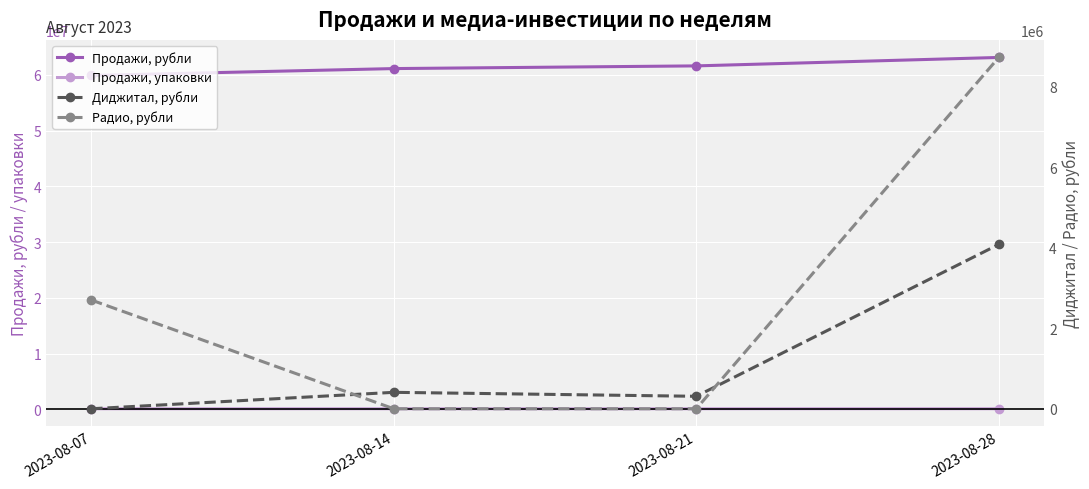

Is it true that Продажи, упаковки equals 120437.1 at 2023-08-28?

True